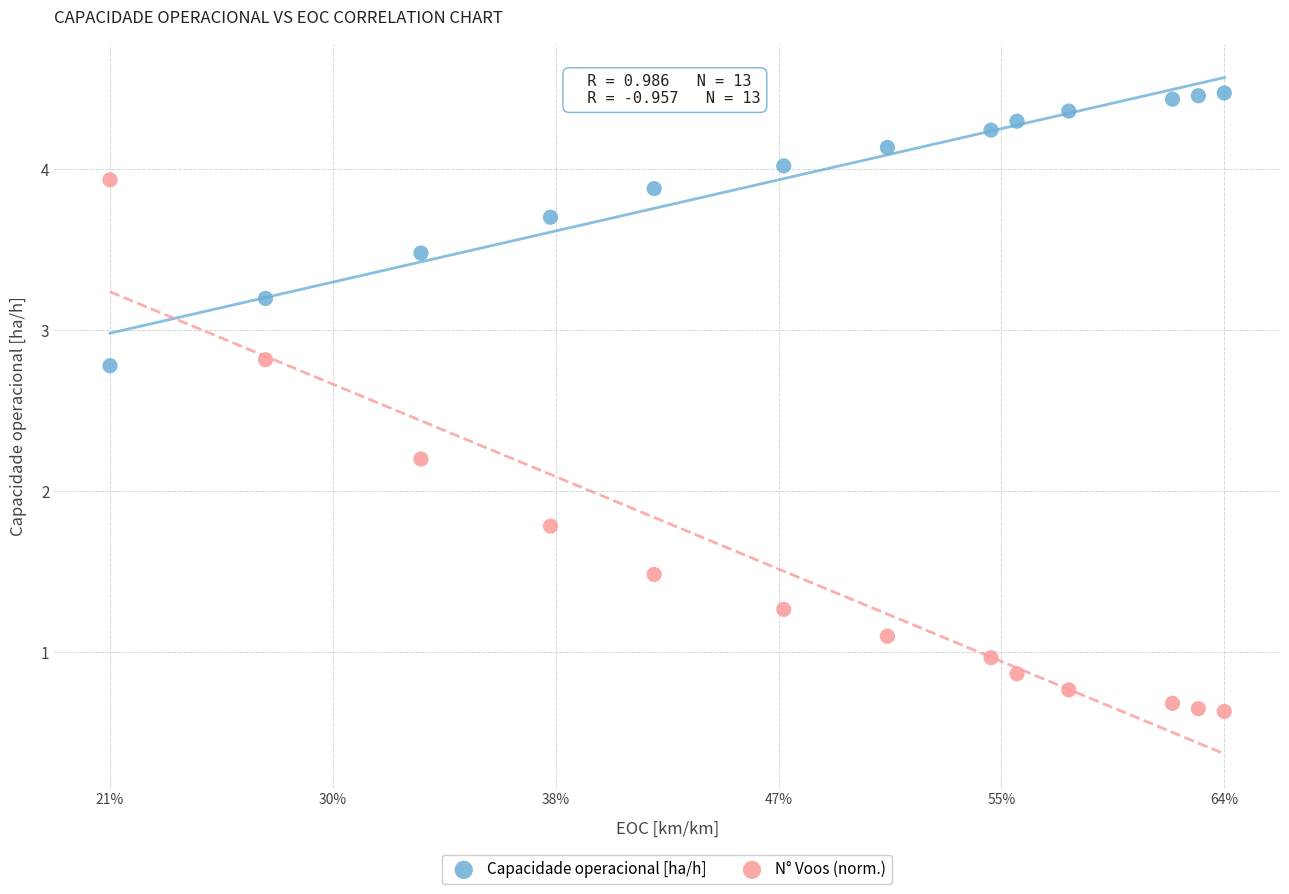

Across all data points, what is the range of Y values (max minus min)?

3.8